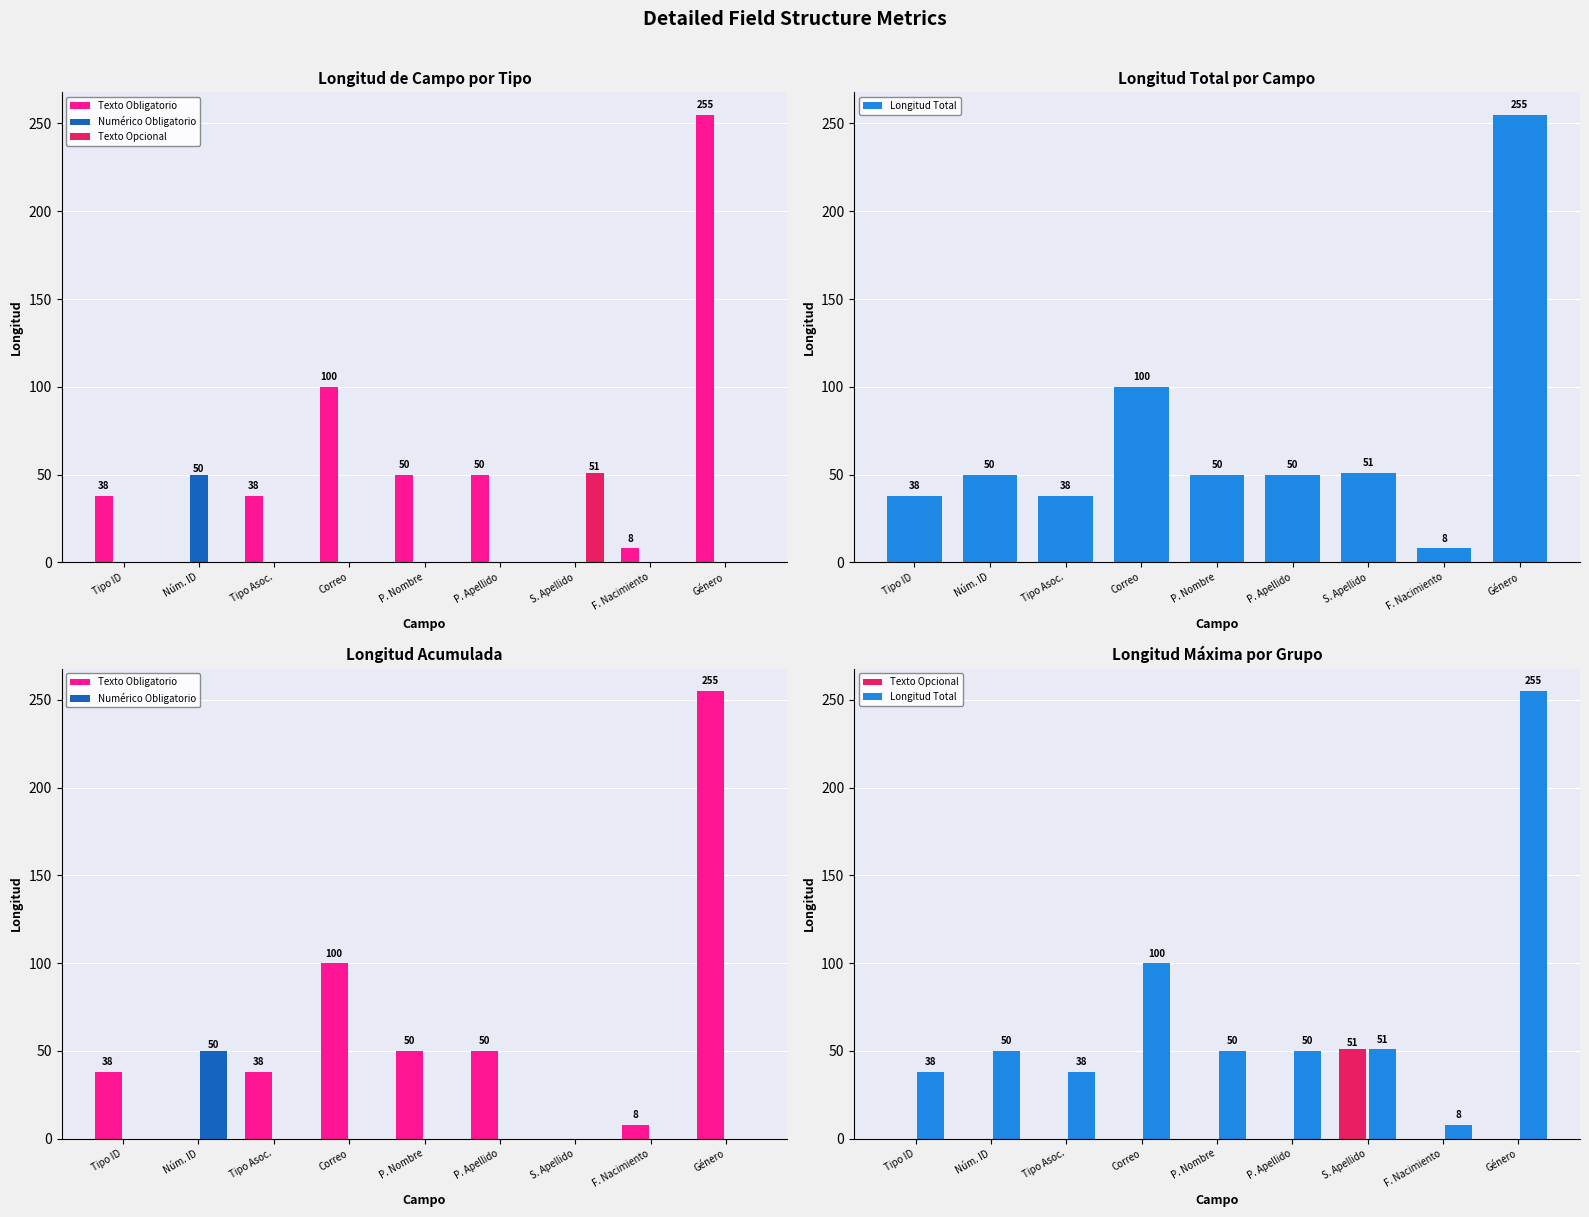

The Texto Obligatorio series shows 54 at Tipo ID. True or false?

False